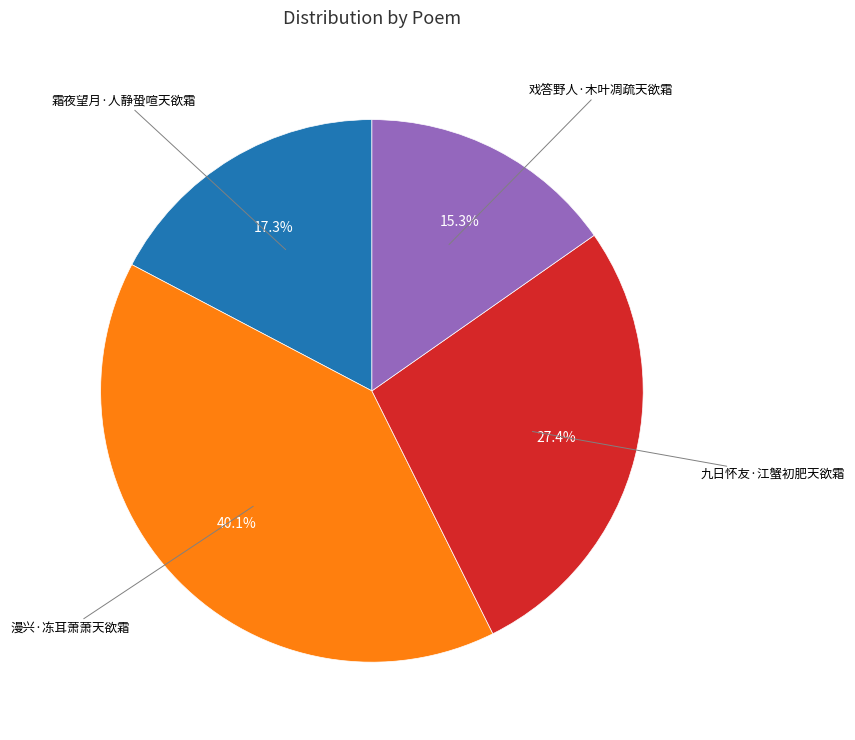

How many segments does this pie chart have?

4